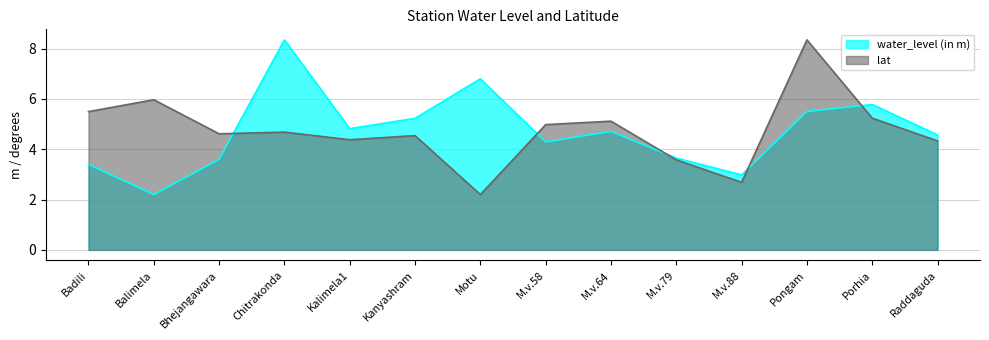

What is the value of the lat point at the 11th from the left?

2.7